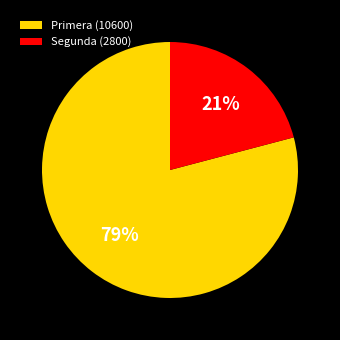

Does Segunda account for over 50% of the chart?

No